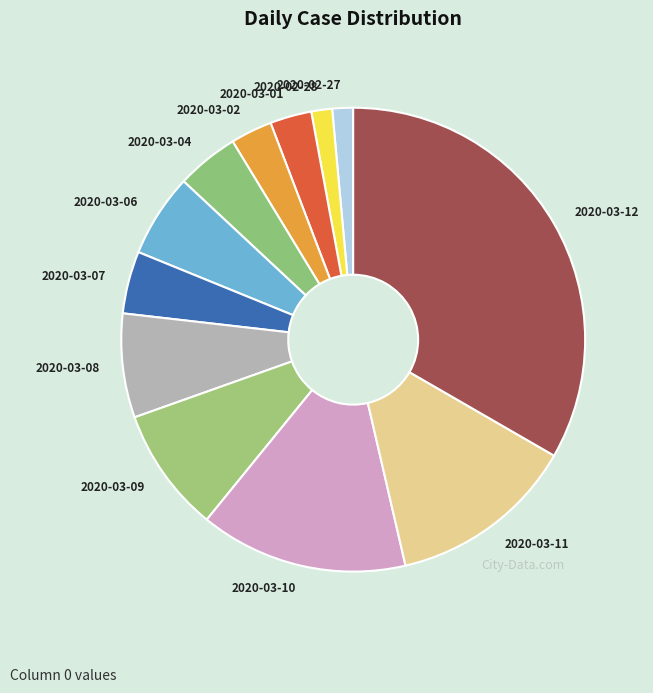

Which has a higher value, 2020-03-07 or 2020-03-09?

2020-03-09